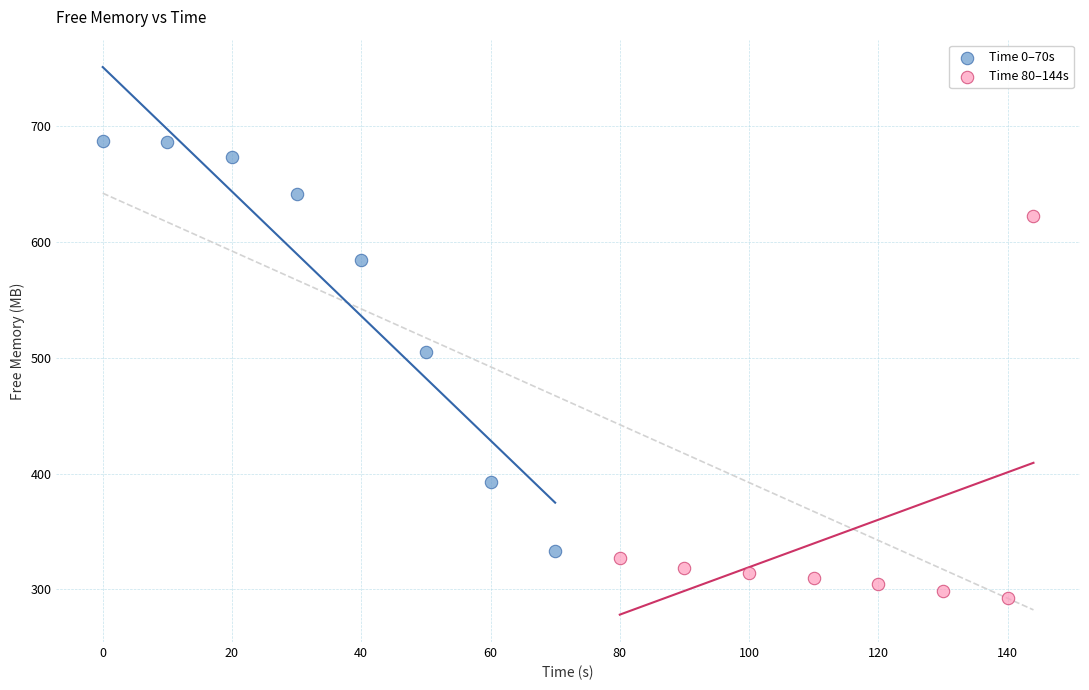

What are all the series names shown in the legend?

Time 0–70s, Time 80–144s